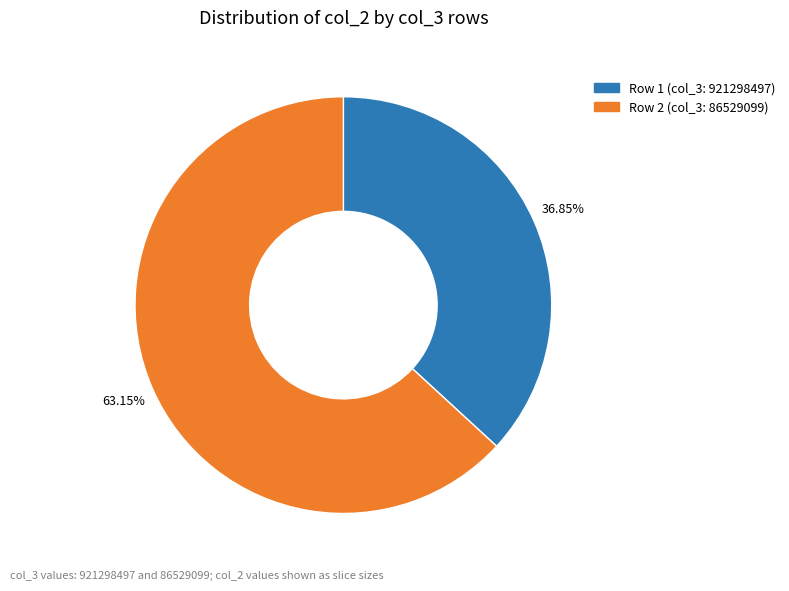

Approximately how many times larger is the value at 921298497 compared to 86529099?

0.6